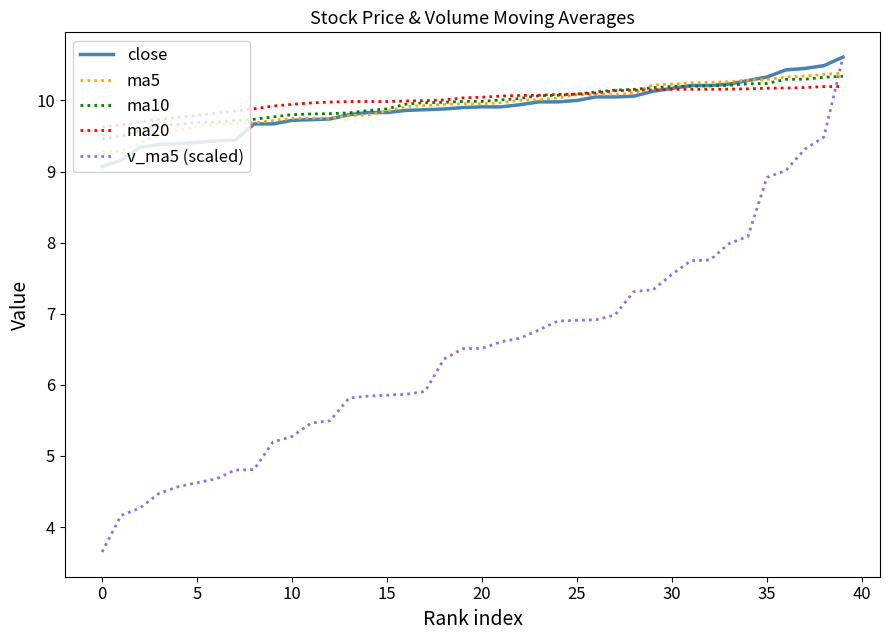

What is the lowest value of the ma5 series?

9.3